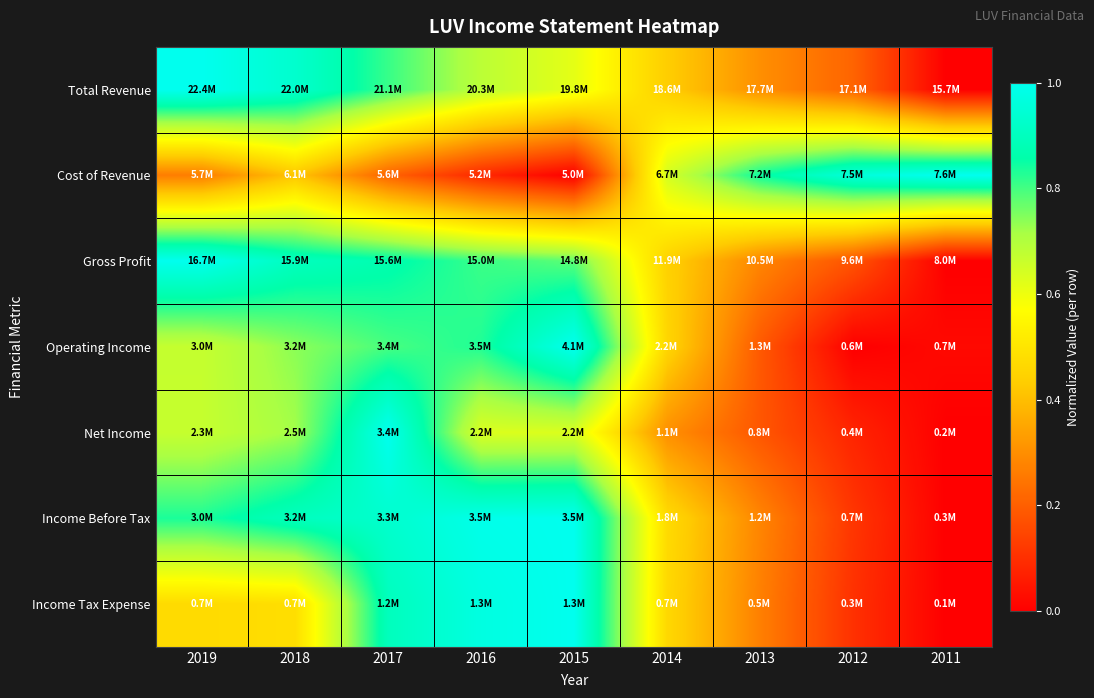

Between 2011 and 2013, which is larger?

2013